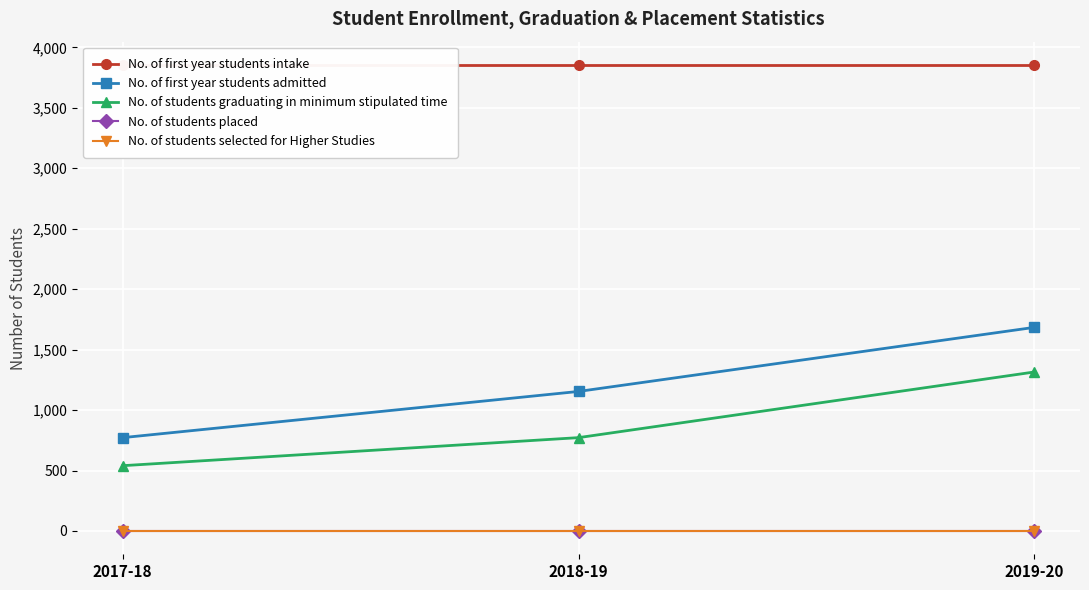

Which series has the widest spread of values?

No. of first year students admitted